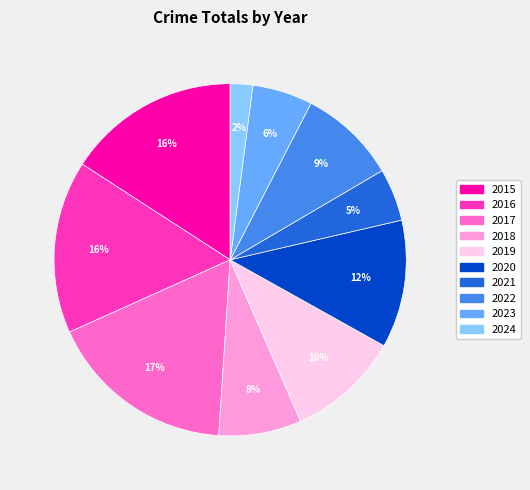

To the nearest percent, what is the difference between the largest and smallest slice percentages?

15%